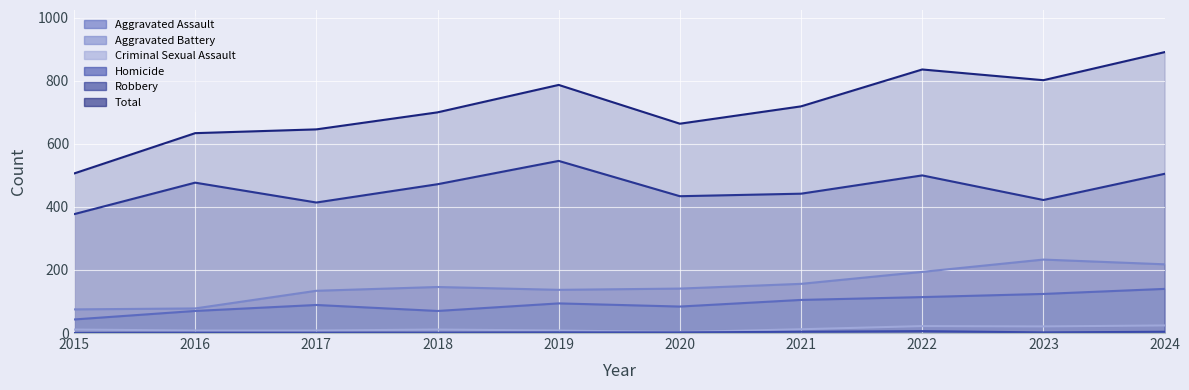

Rank the series by their maximum value, from highest to lowest.

Total, Robbery, Aggravated Battery, Aggravated Assault, Criminal Sexual Assault, Homicide